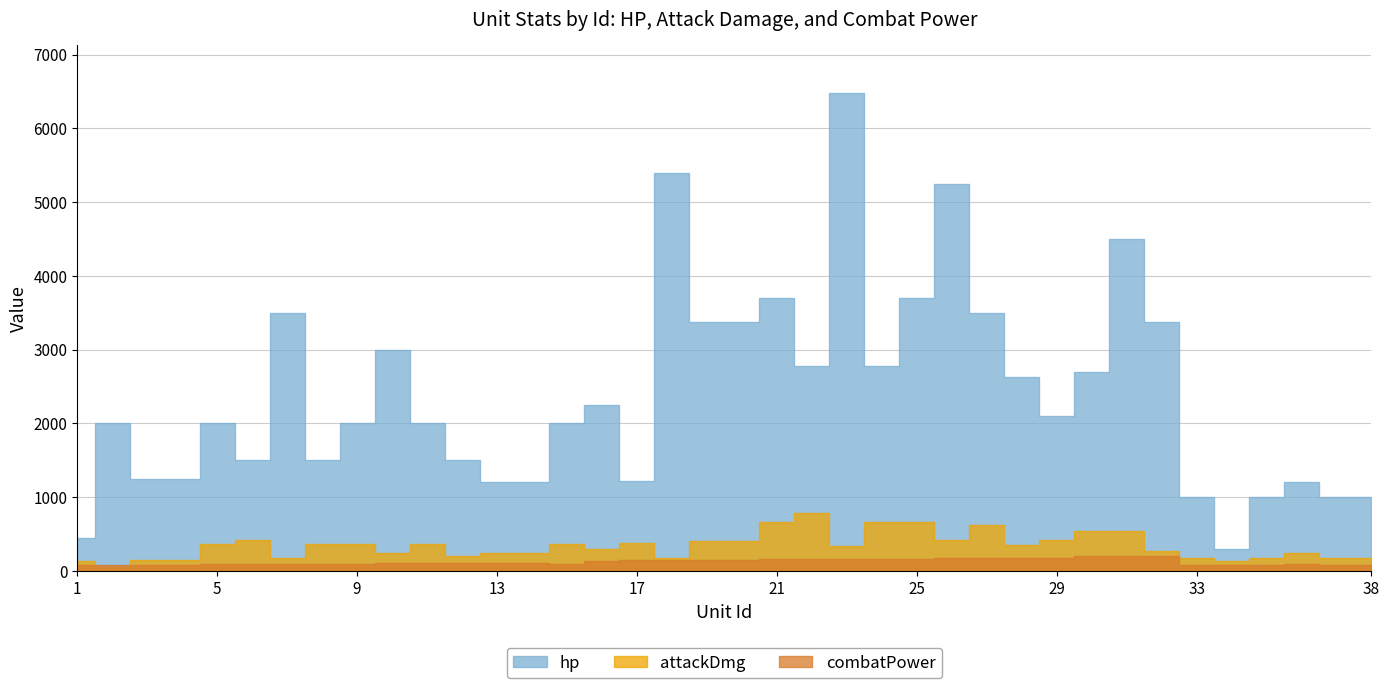

At 19, list the series in order from smallest to largest.

combatPower, attackDmg, hp